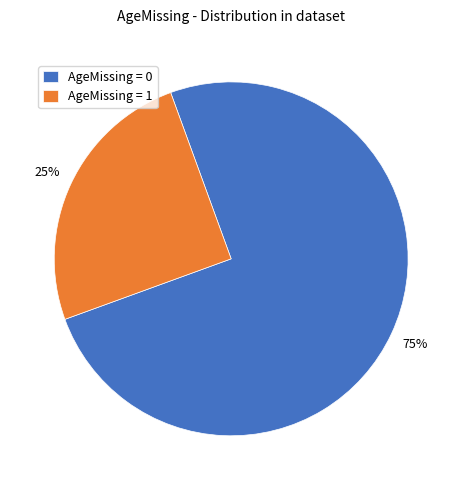

Between AgeMissing = 1 and AgeMissing = 0, which is larger?

AgeMissing = 0